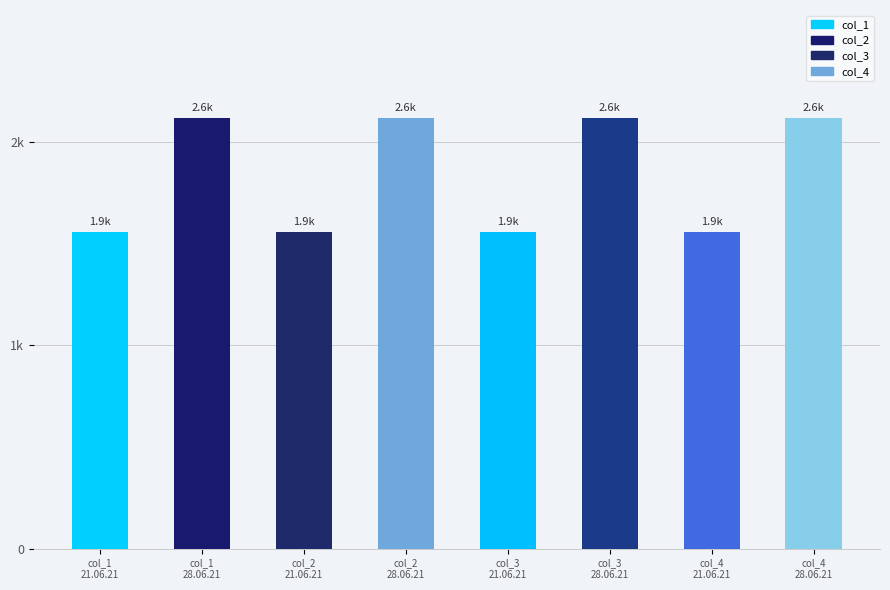

Is it true that the value at col_3
21.06.21 is 3401.7?

False